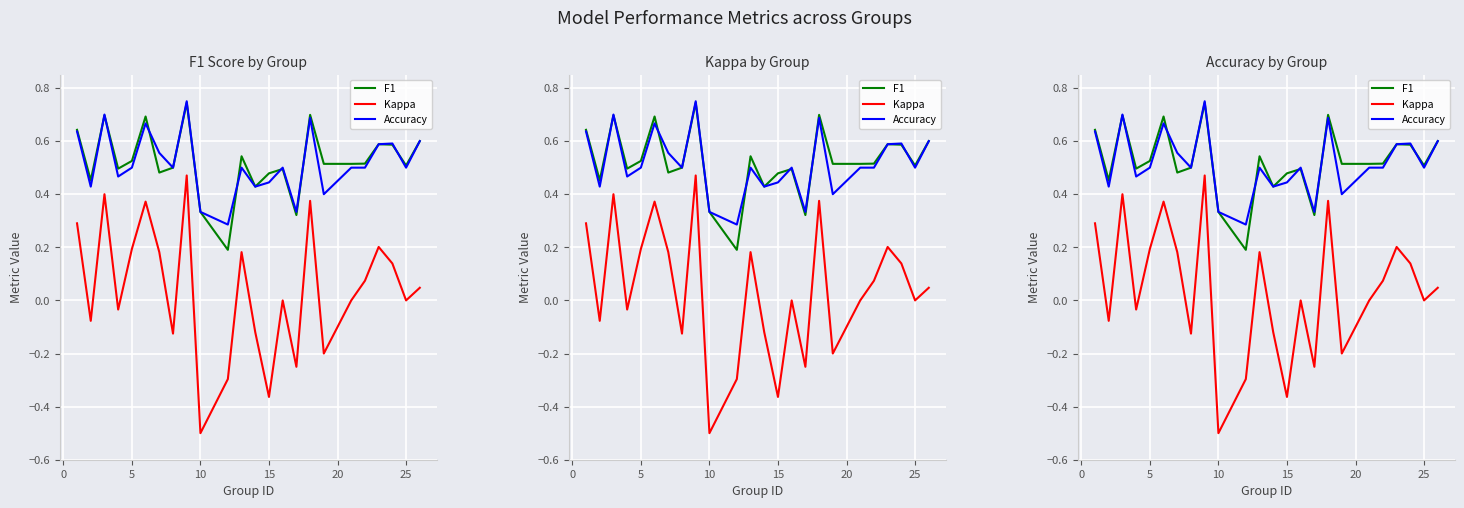

How many values in the Kappa series exceed 0?

12